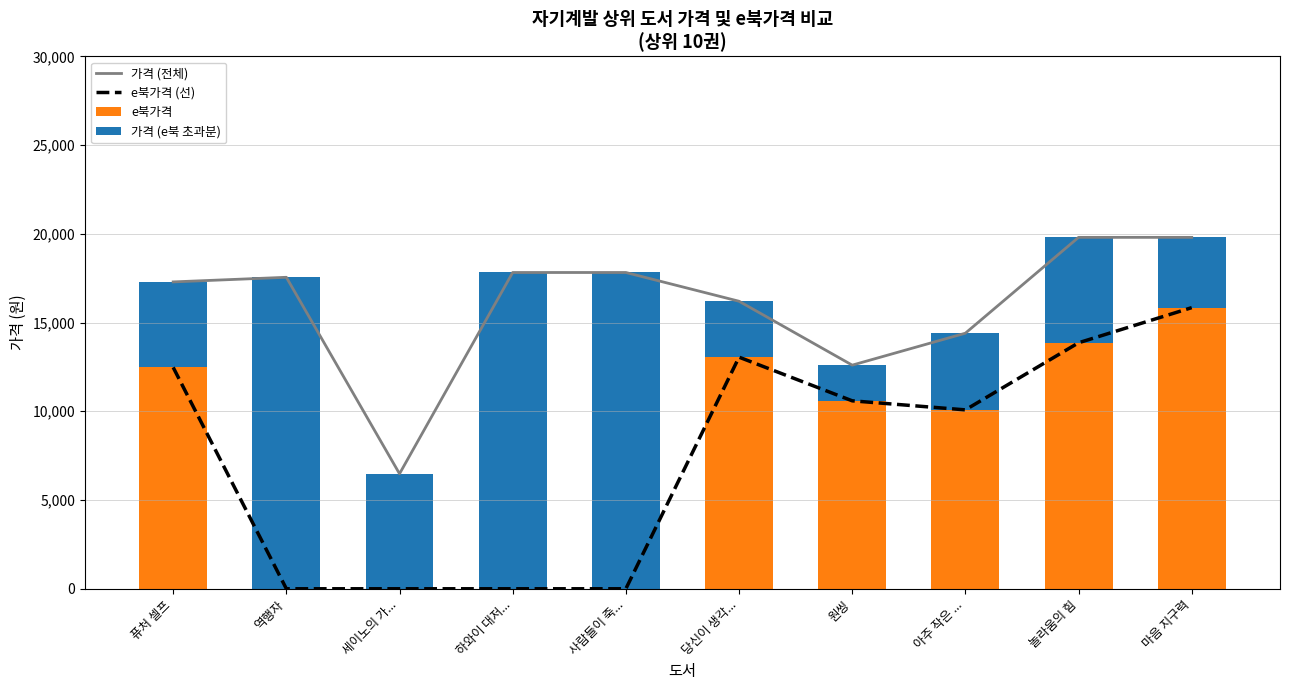

Where is e북가격 (선) nearest to the value 7920?

아주 작은 ...